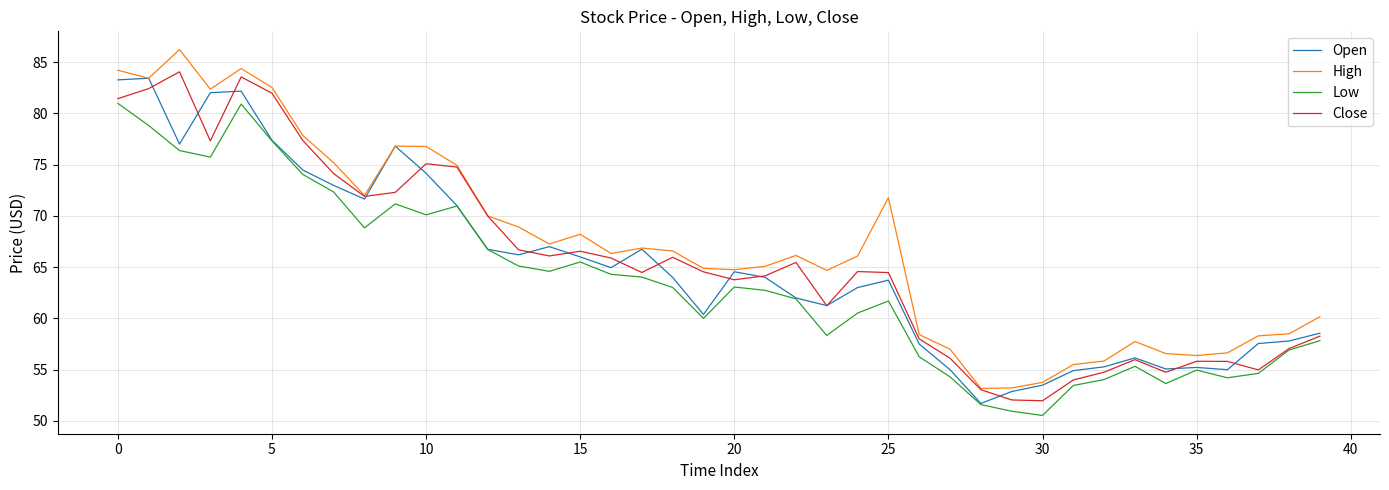

What is the highest value of the High series?

86.2